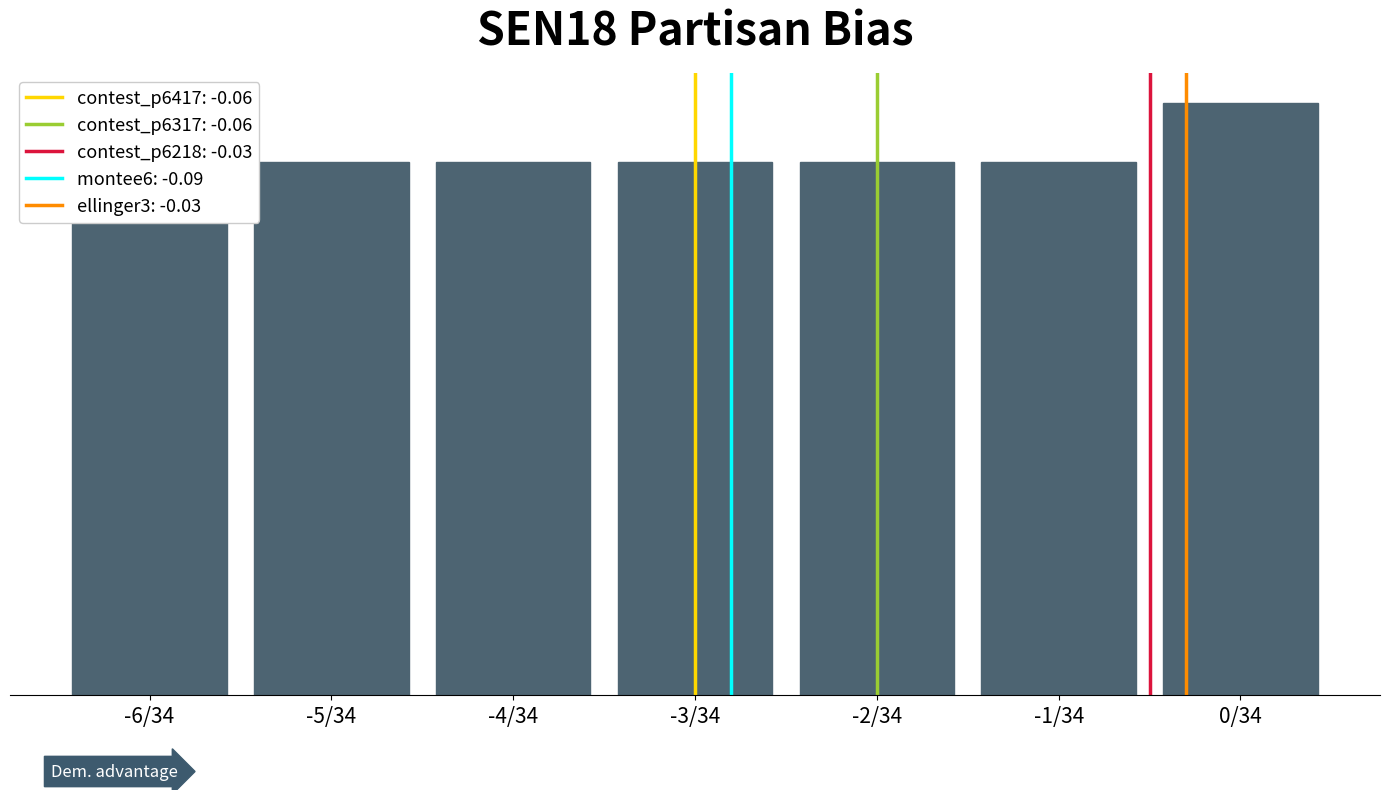

The chart shows a value of 8 at -3/34. True or false?

False